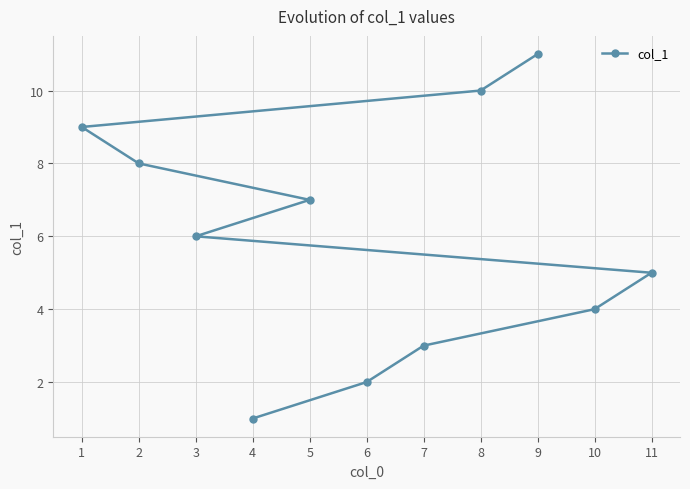

True or false: the data has more than 0 interior local peaks.

False